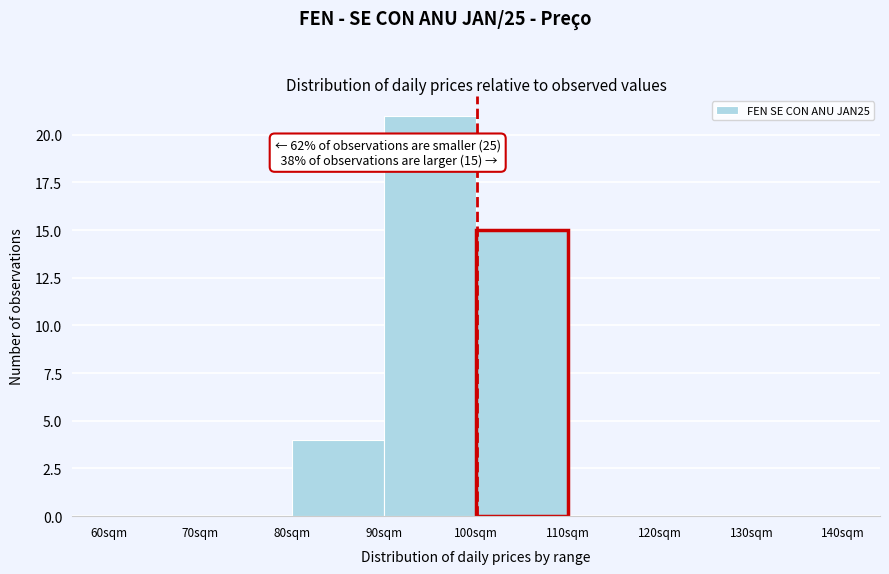

Over which range of the x-axis is the bar tallest?

90 to 100